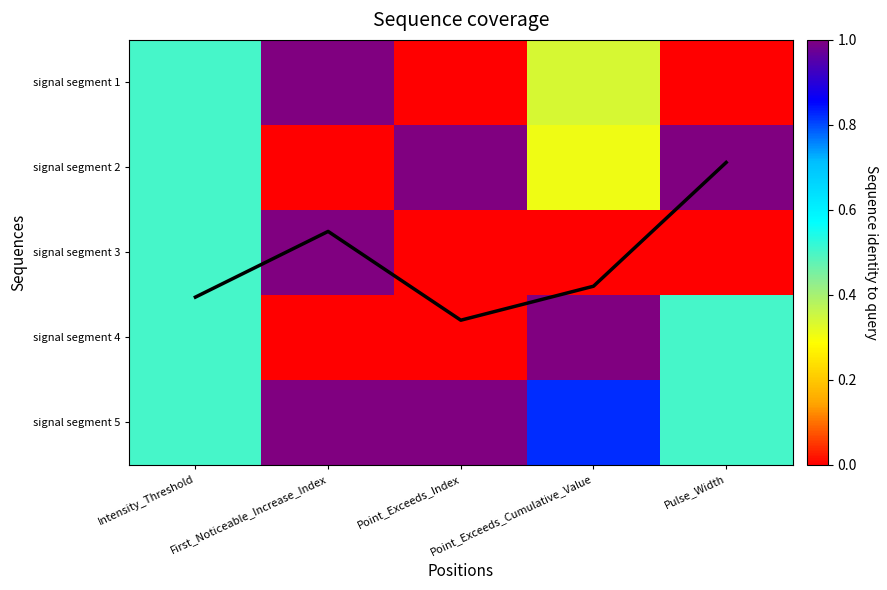

The signal segment 4 series shows -0.3 at Point_Exceeds_Index. True or false?

False